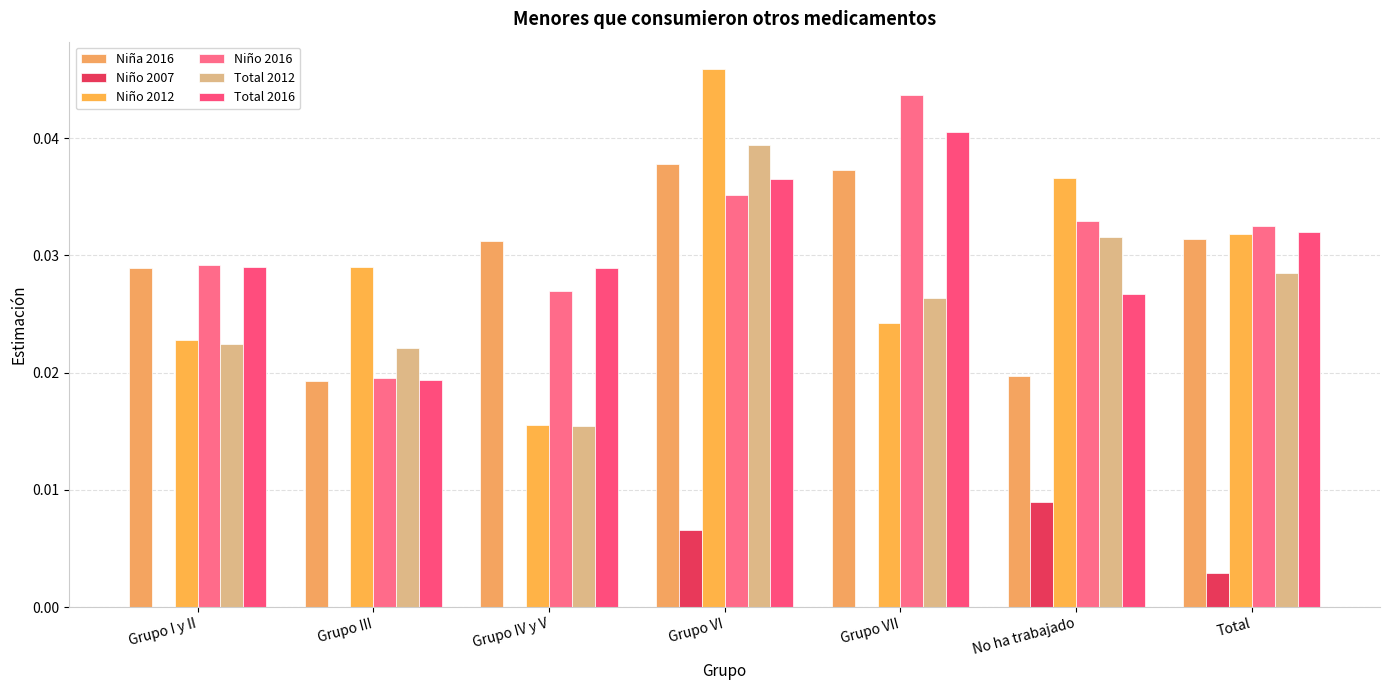

What is the label of the 2nd bar from the left?

Grupo III